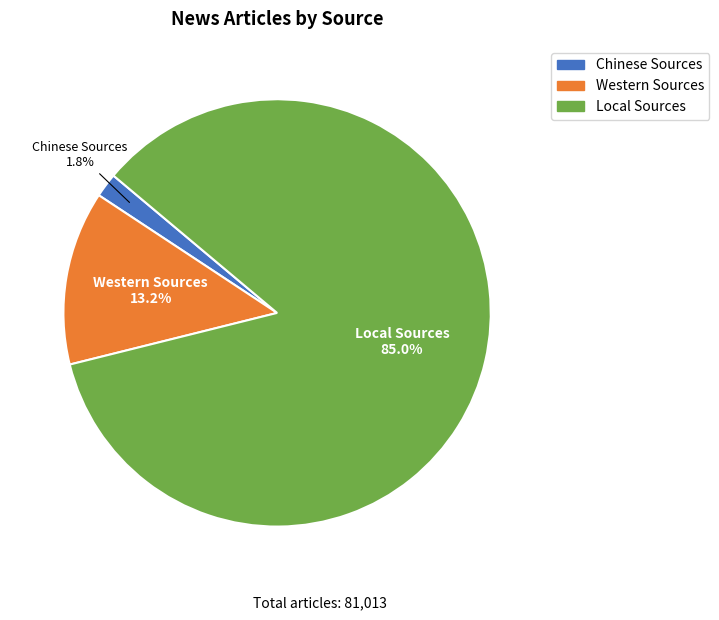

Does any single category account for the majority?

Yes